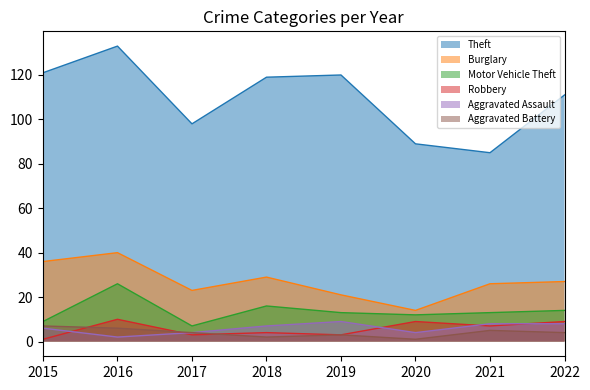

What is the difference between the maximum and minimum values in the Aggravated Battery series?

6